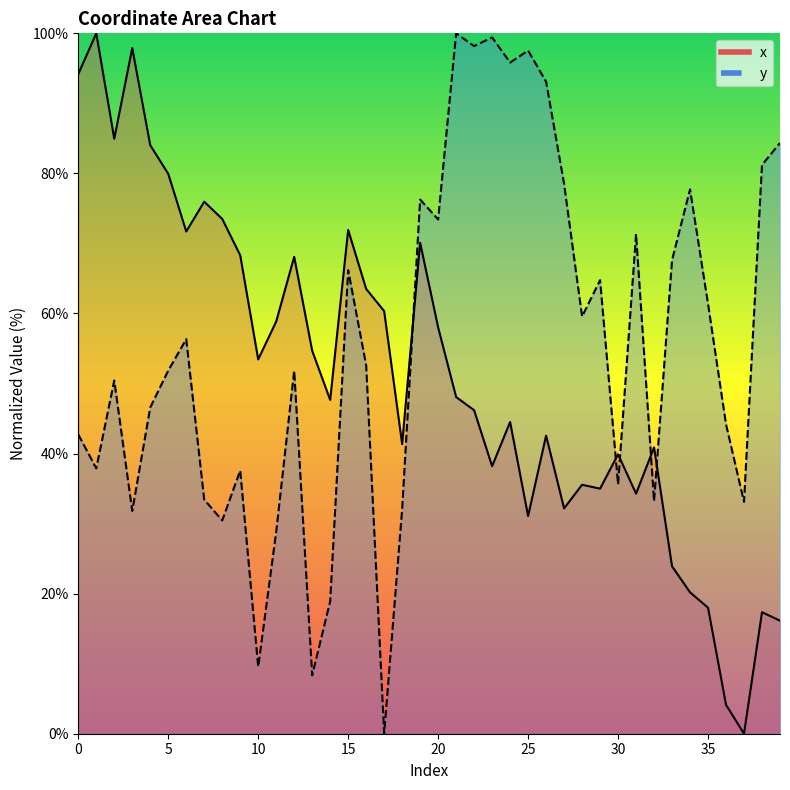

Which series has the largest total across all categories?

y